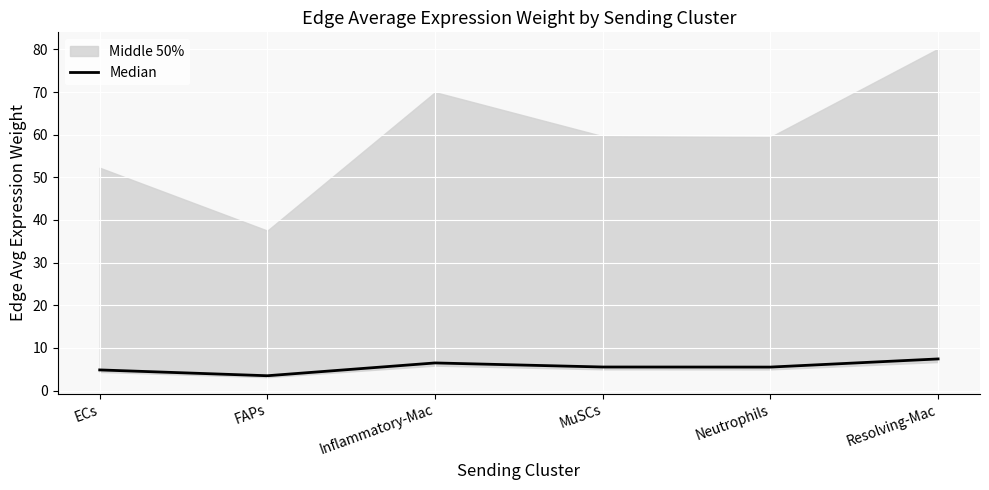

How many interior local peaks (higher than both neighbors) does the data have?

1